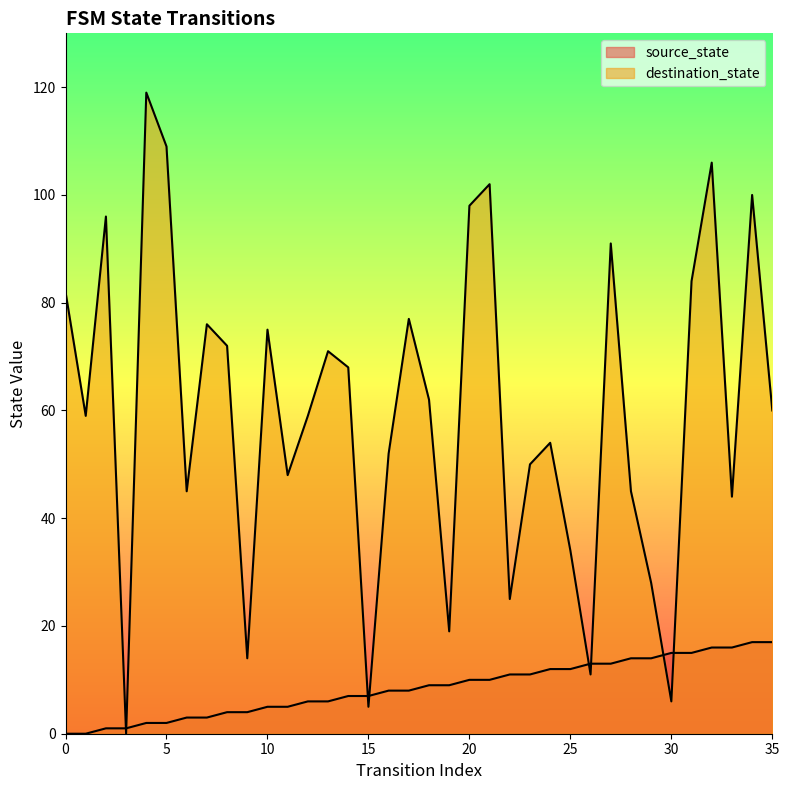

How many lines are shown in the chart?

2